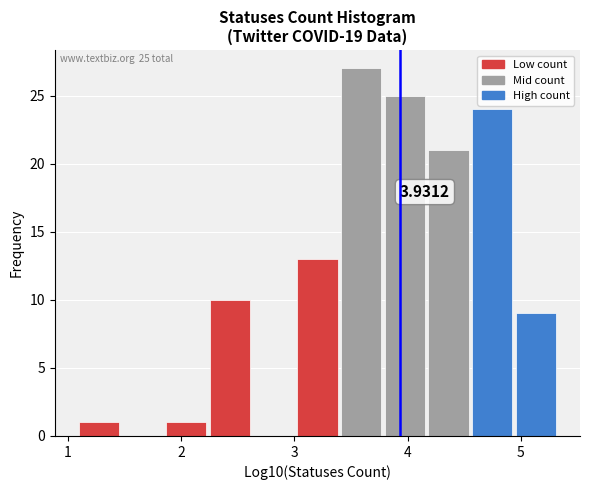

Read against the x-axis, roughly where is the centre of the tallest bar?

3.6